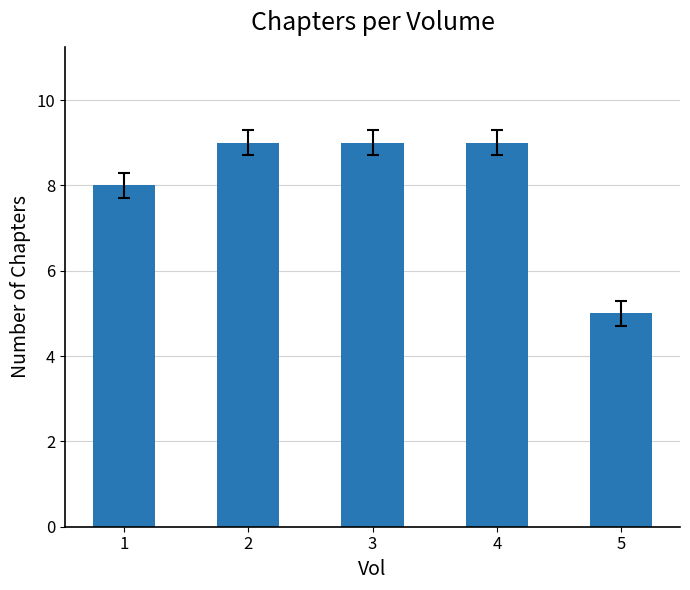

Where is the data nearest to the value 7?

1